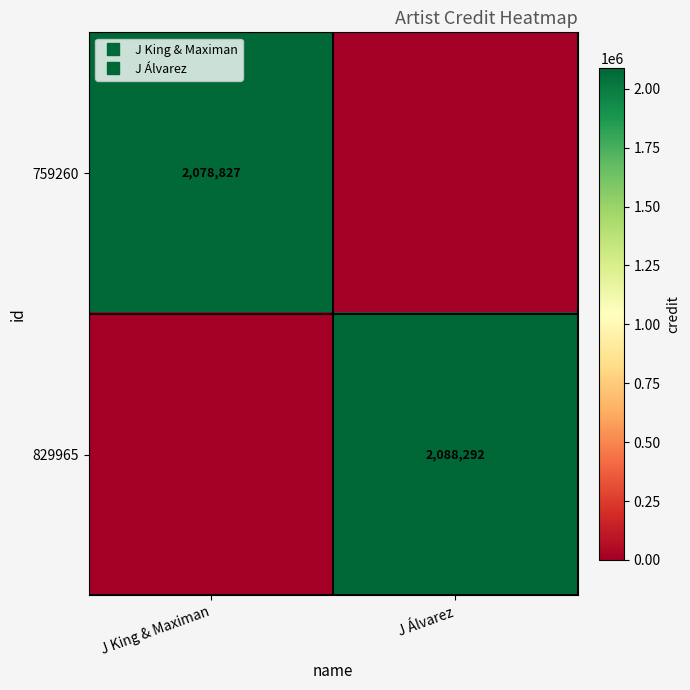

The 829965 series shows 0 at J King & Maximan. True or false?

True